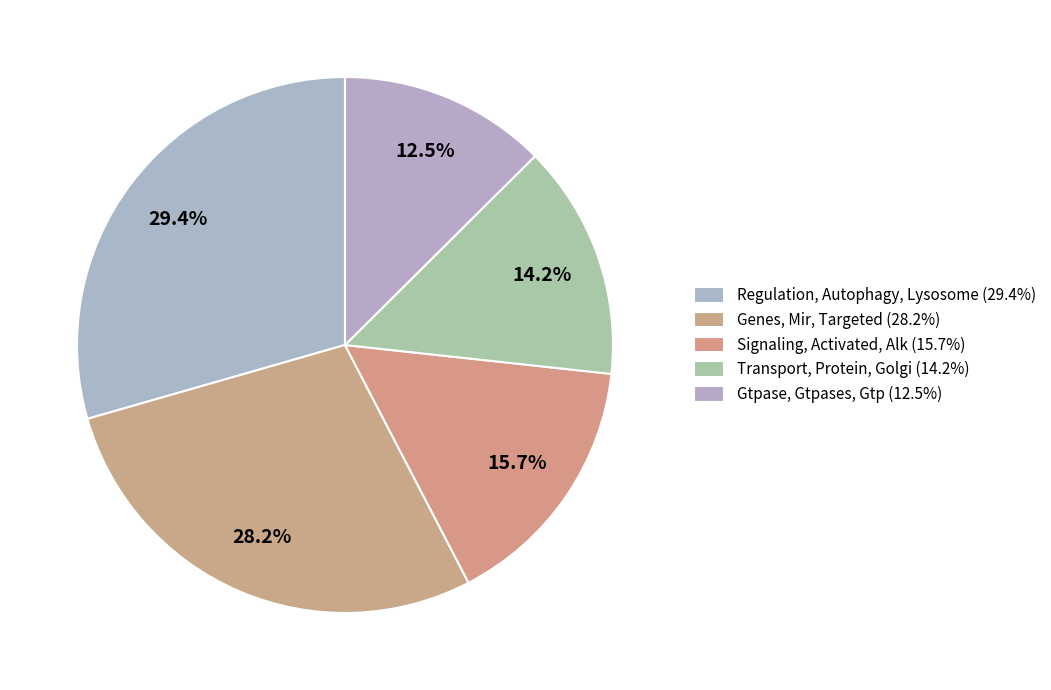

What is the largest slice in the pie chart?

Regulation, Autophagy, Lysosome